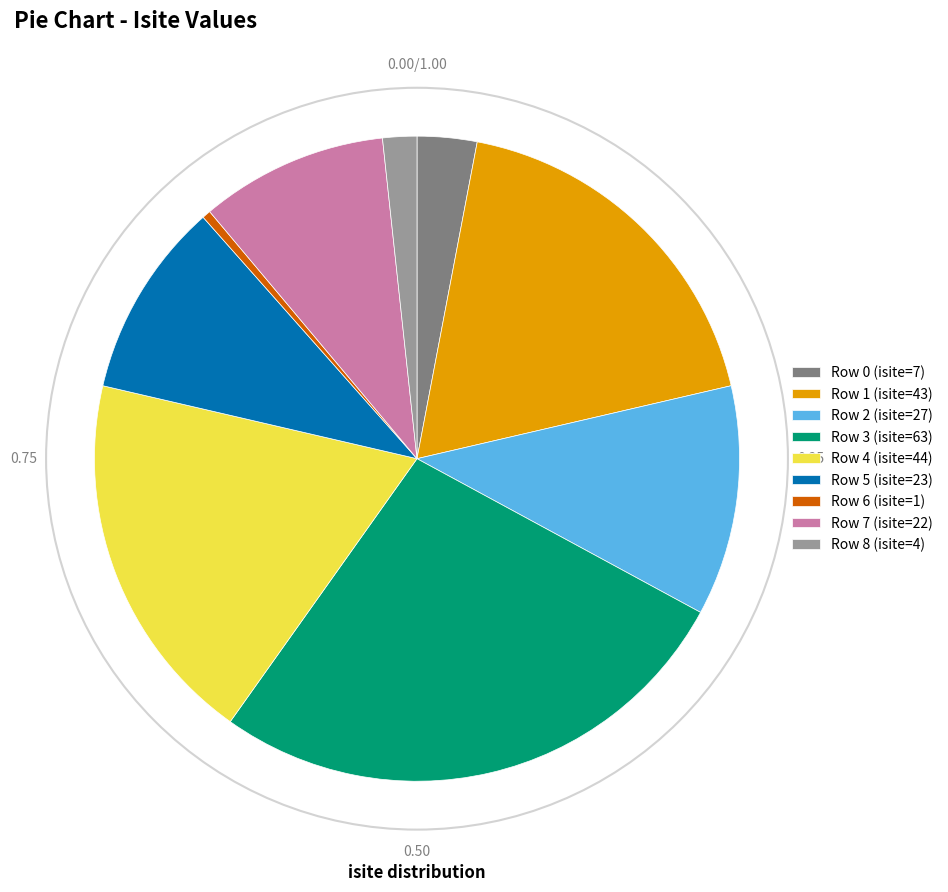

Is there a majority slice in this chart?

No